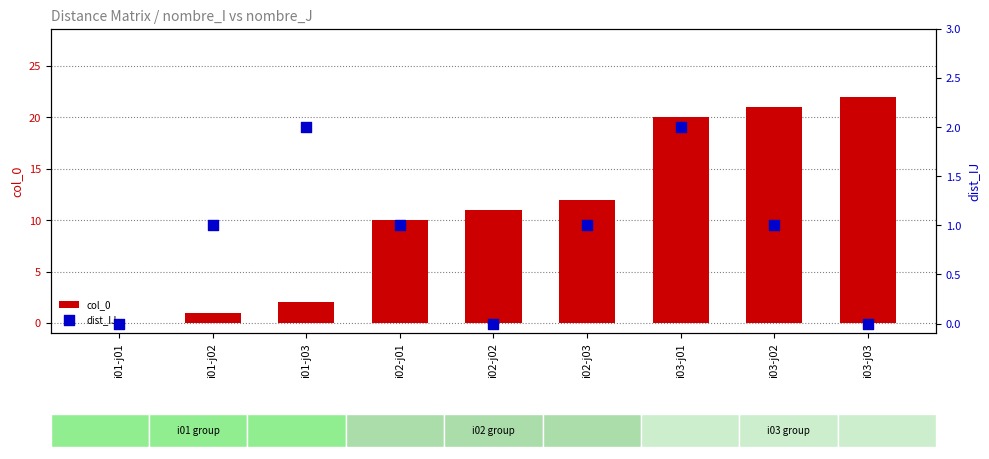

Is the value of col_0 at i01-j01 greater than the value of dist_IJ at i03-j03?

No